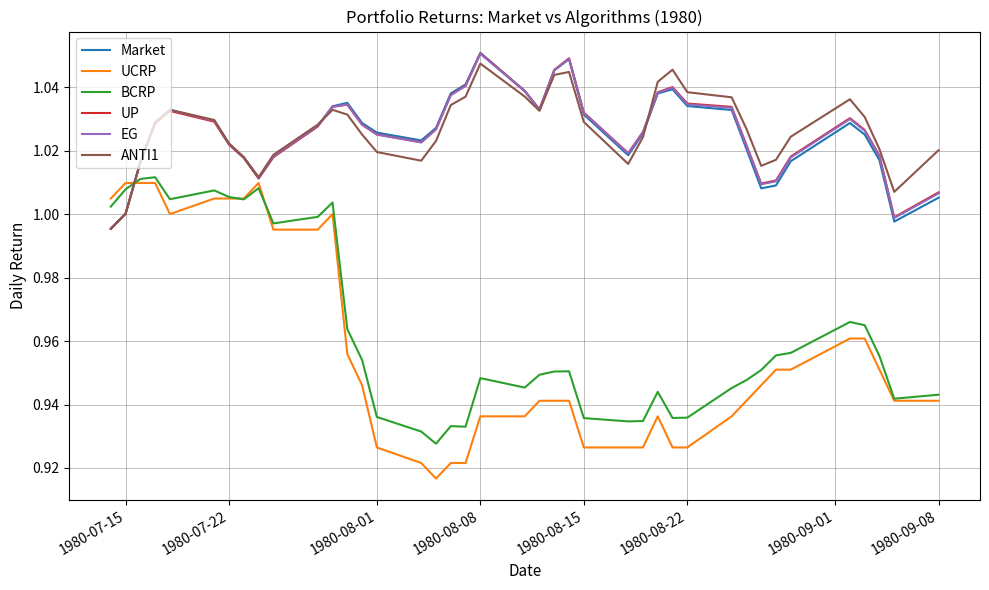

Which series has the largest range (max minus min)?

UCRP